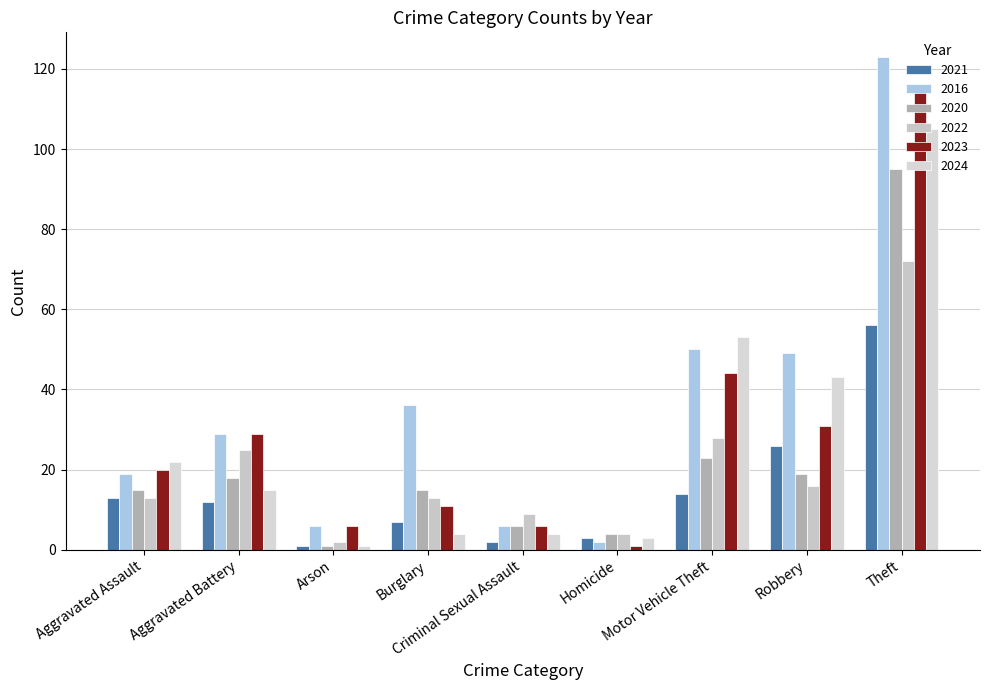

Between Aggravated Battery and Theft, which is larger?

Theft